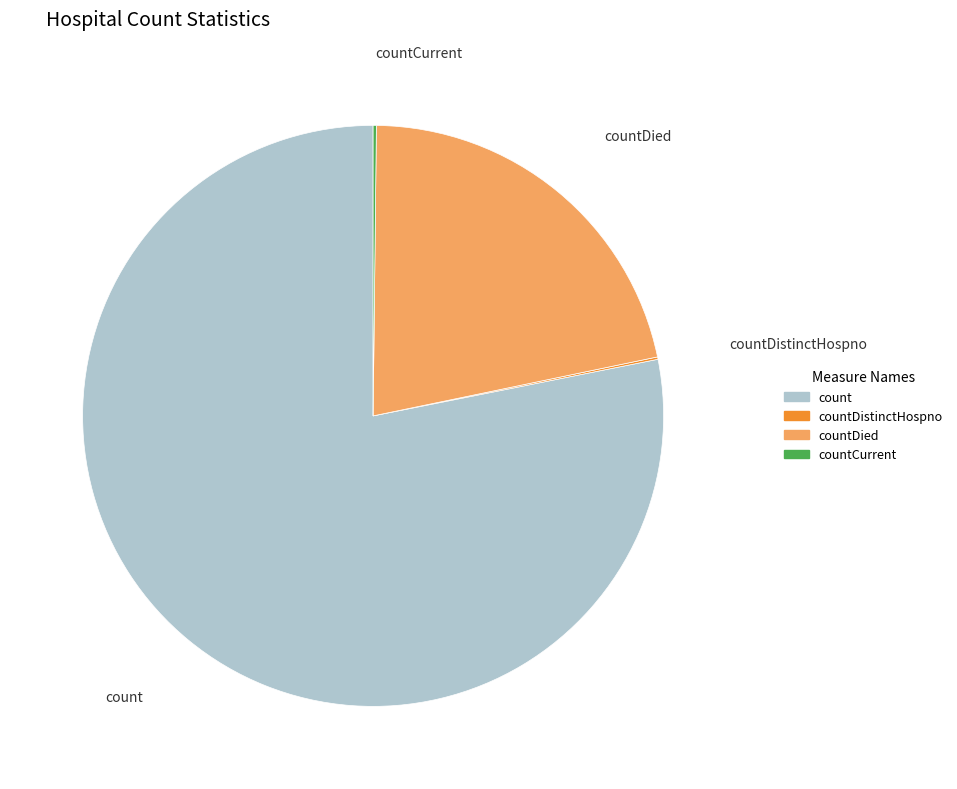

Is there a majority slice in this chart?

Yes